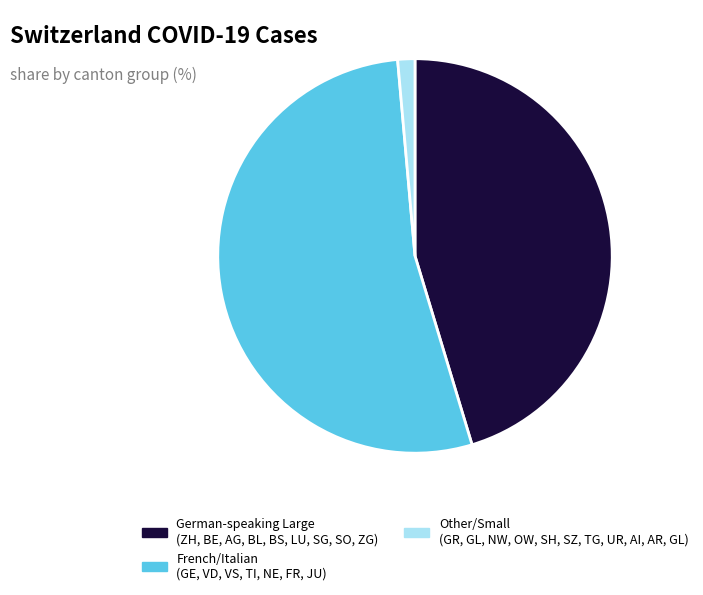

Is the sum of Other/Small (GR, GL, NW, OW, SH, SZ, TG, UR, AI, AR, GL) and German-speaking Large (ZH, BE, AG, BL, BS, LU, SG, SO, ZG) greater than half?

No